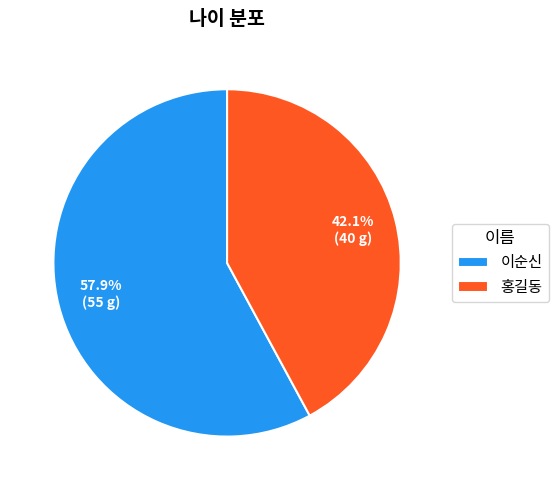

What is the ratio of the value at 이순신 to the value at 홍길동?

1.4